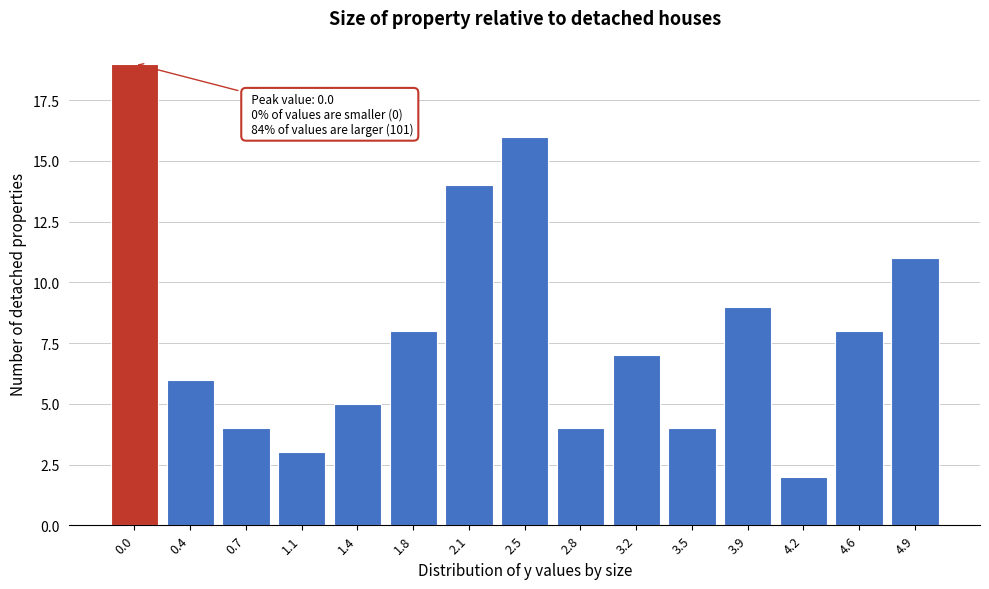

Reading left to right, what are all the values shown in this chart?

0.0=19	0.4=6	0.7=4	1.1=3	1.4=5	1.8=8	2.1=14	2.5=16	2.8=4	3.2=7	3.5=4	3.9=9	4.2=2	4.6=8	4.9=11